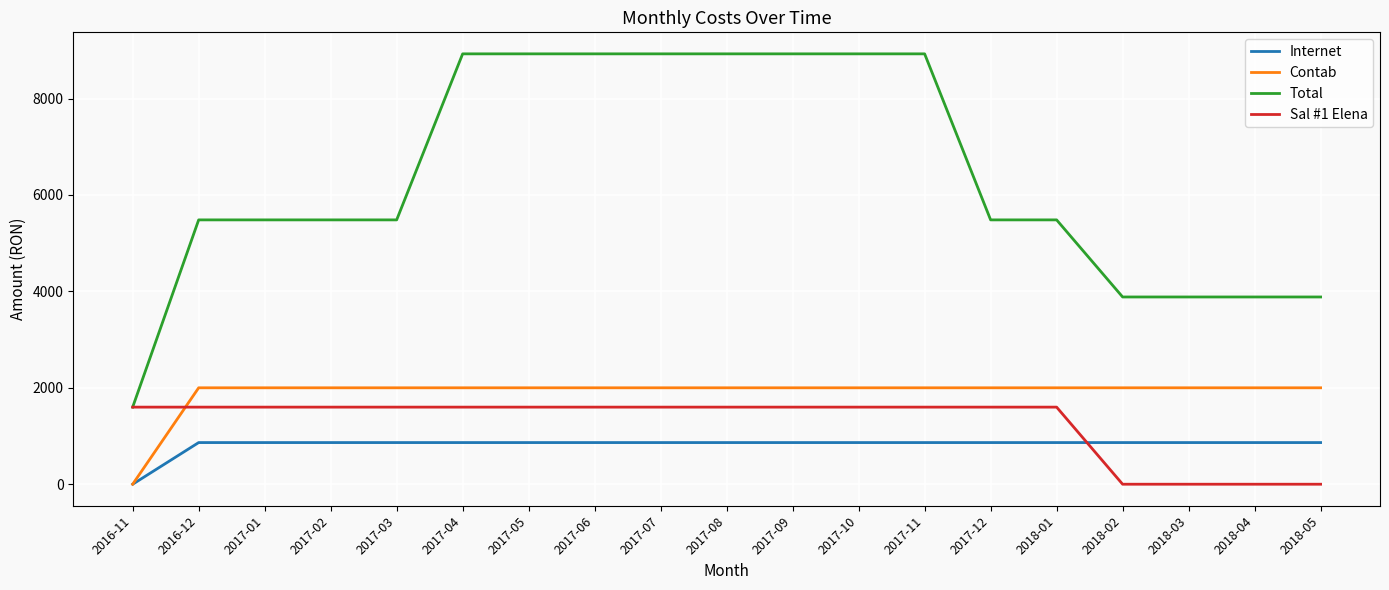

What is the difference between the maximum and minimum values in the Total series?

7328